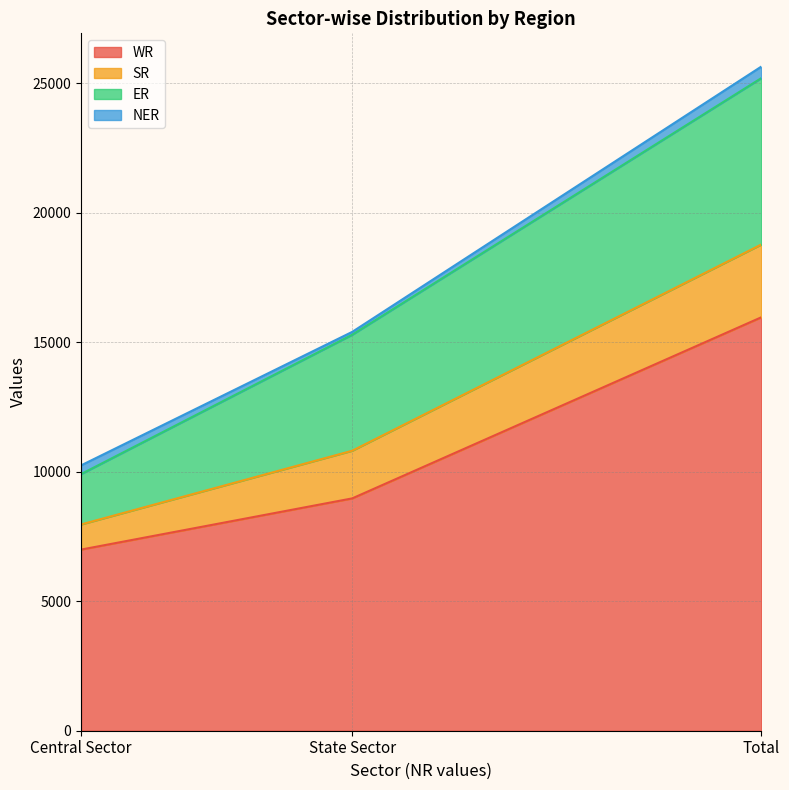

At which label does SR reach its peak?

Total